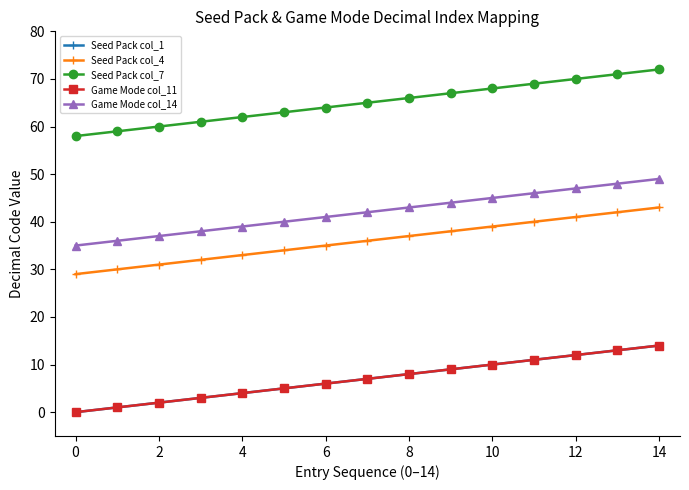

Is this an area chart (filled region under the line)?

No